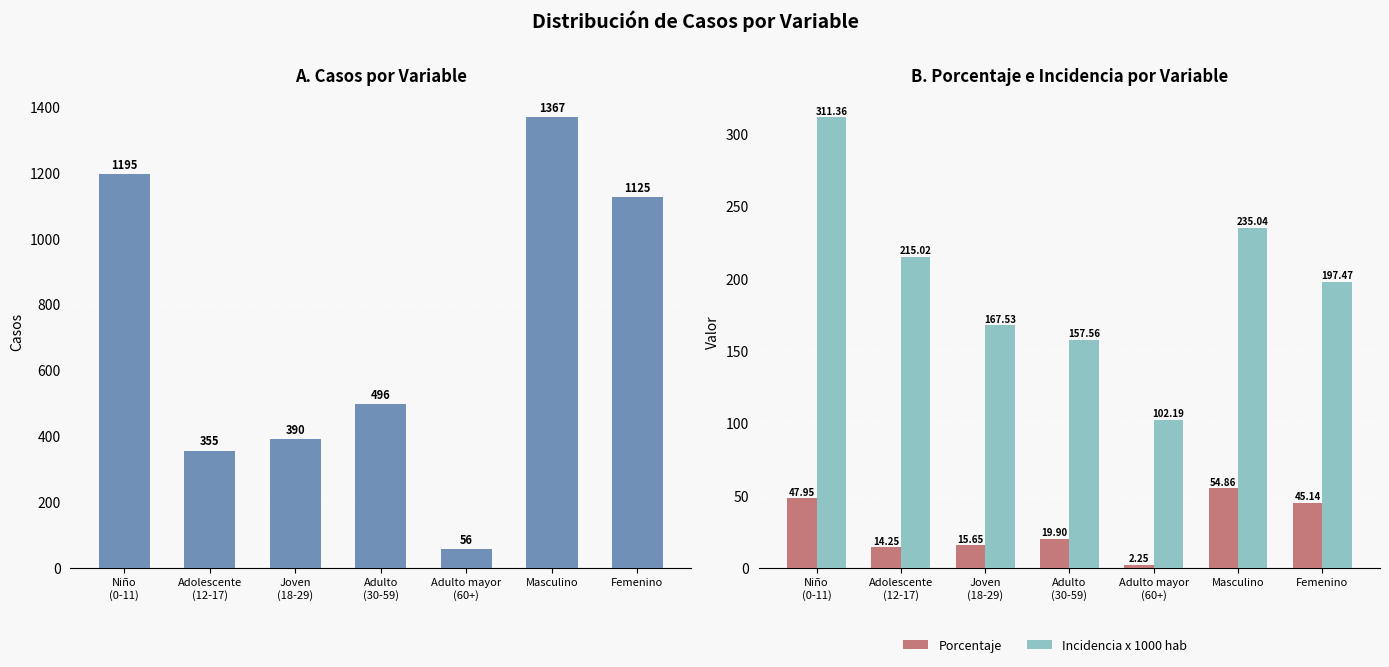

Which series changed the most between Joven
(18-29) and Adulto mayor
(60+)?

casos